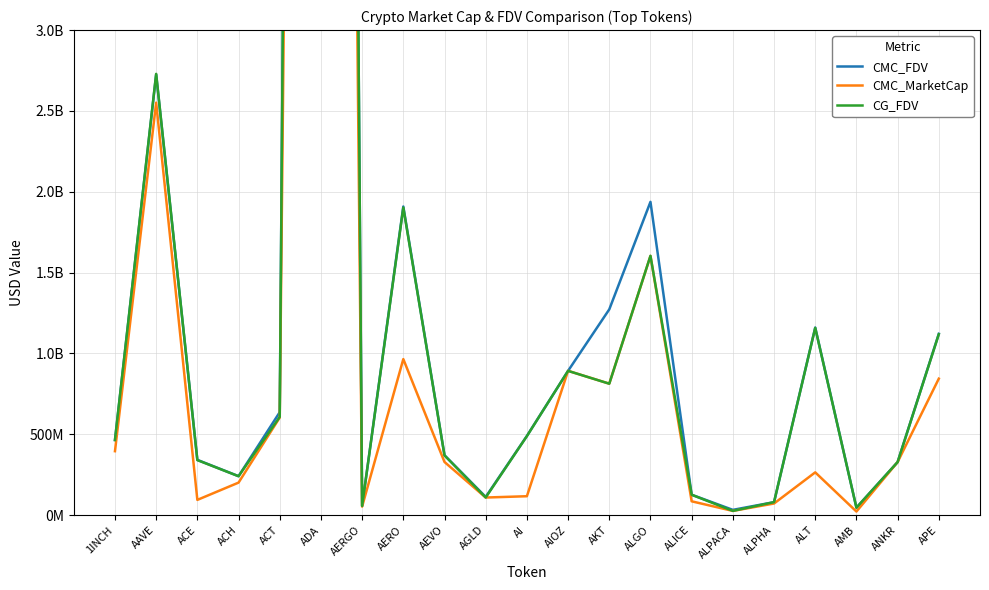

What are all the series names shown in the legend?

CMC_FDV, CMC_MarketCap, CG_FDV